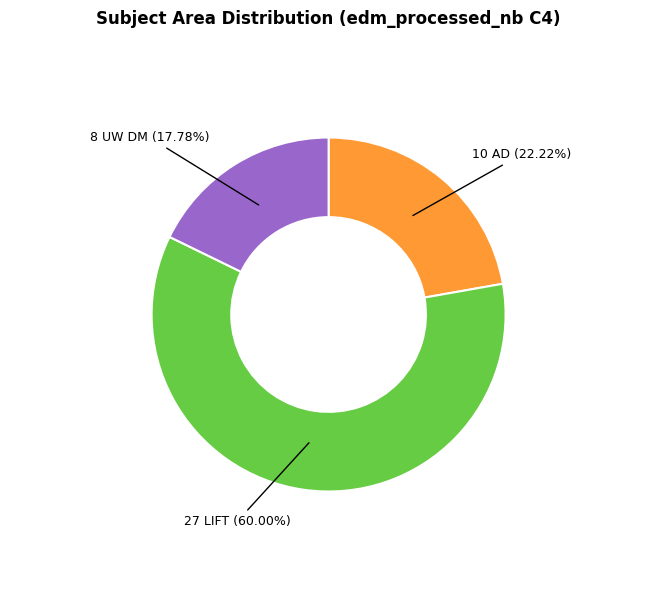

How many segments does this pie chart have?

3